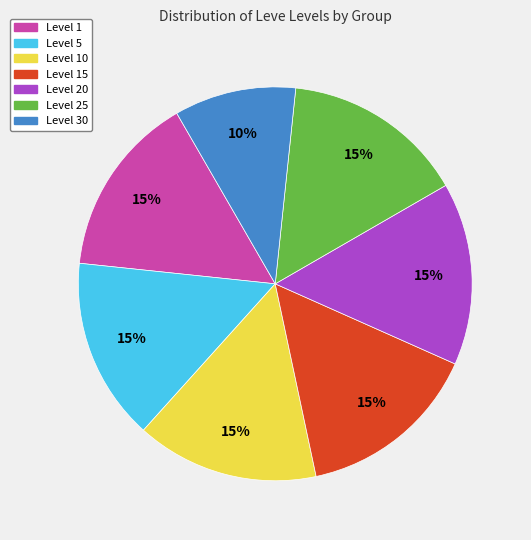

Which slice is the smallest?

Level 30